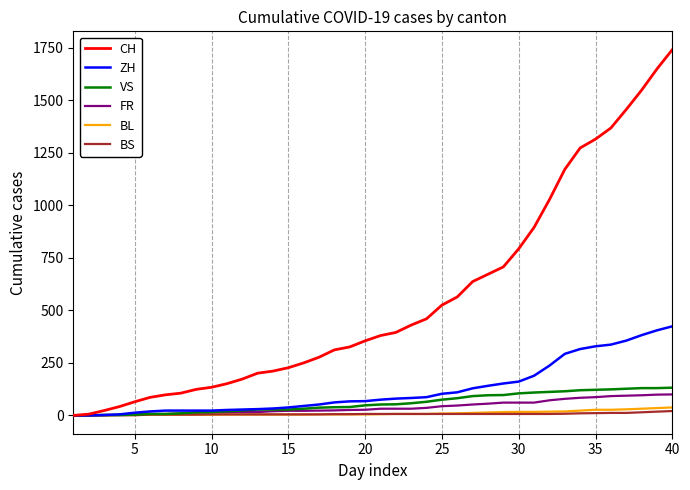

What is the highest value of the CH series?

1741